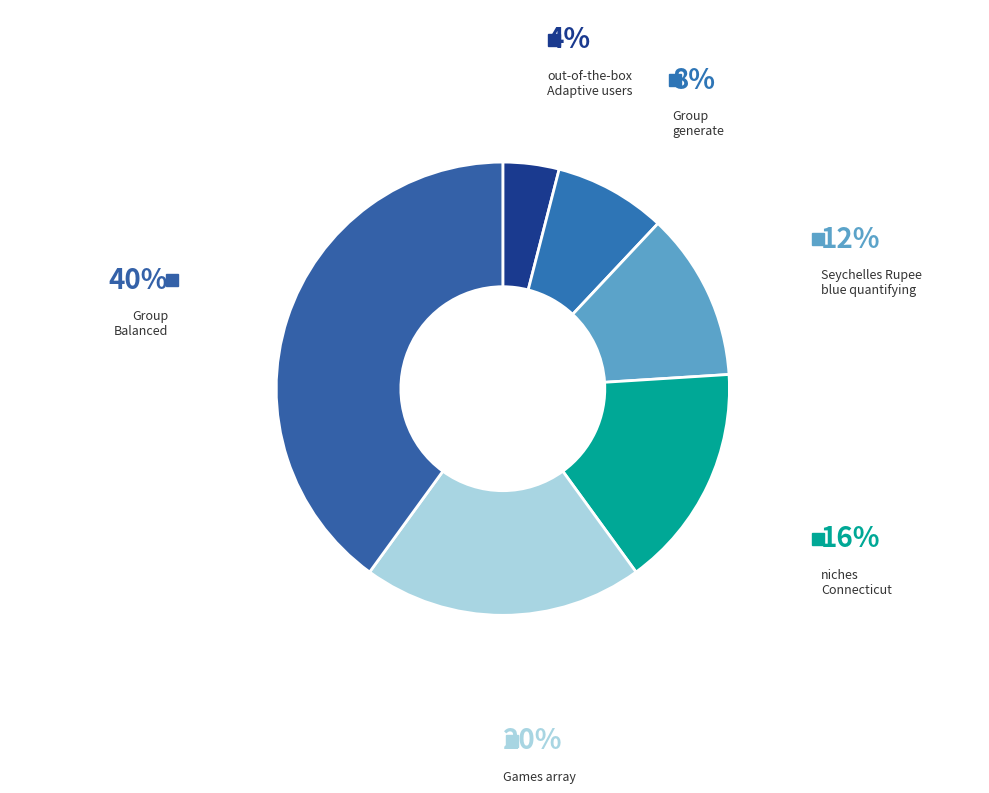

Is the sum of niches Connecticut and Games array greater than half?

No